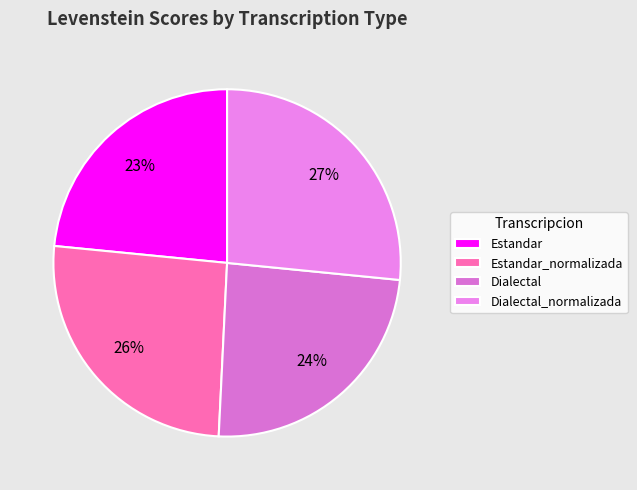

What is the change in value from Estandar to Dialectal?

+0.8